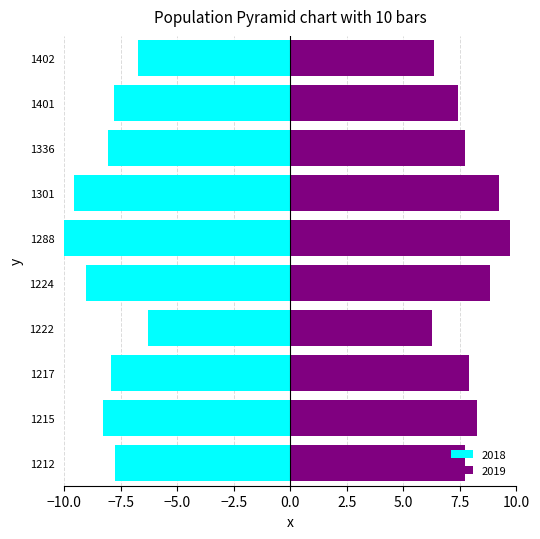

The value of 2018 at 1401 is -7.8. True or false?

True